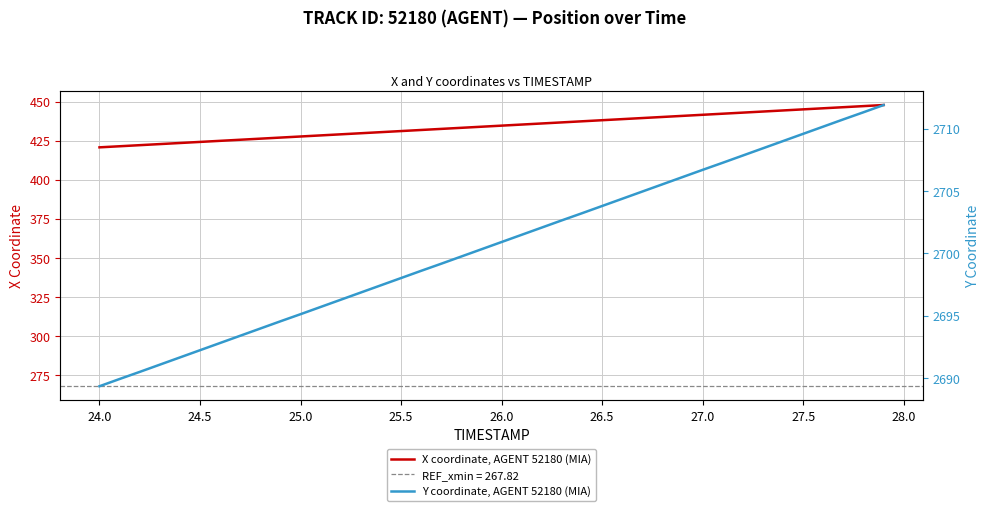

Does the chart display data point markers on the line(s)?

No